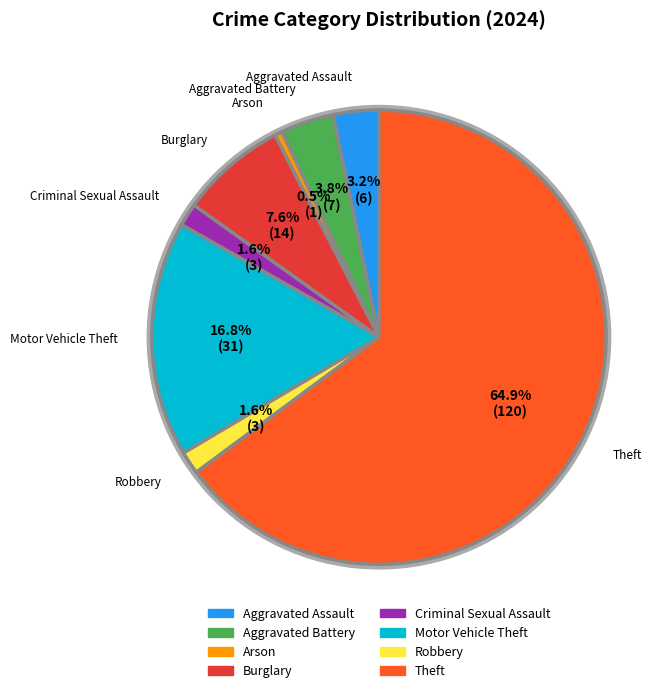

Does any single category account for the majority?

Yes